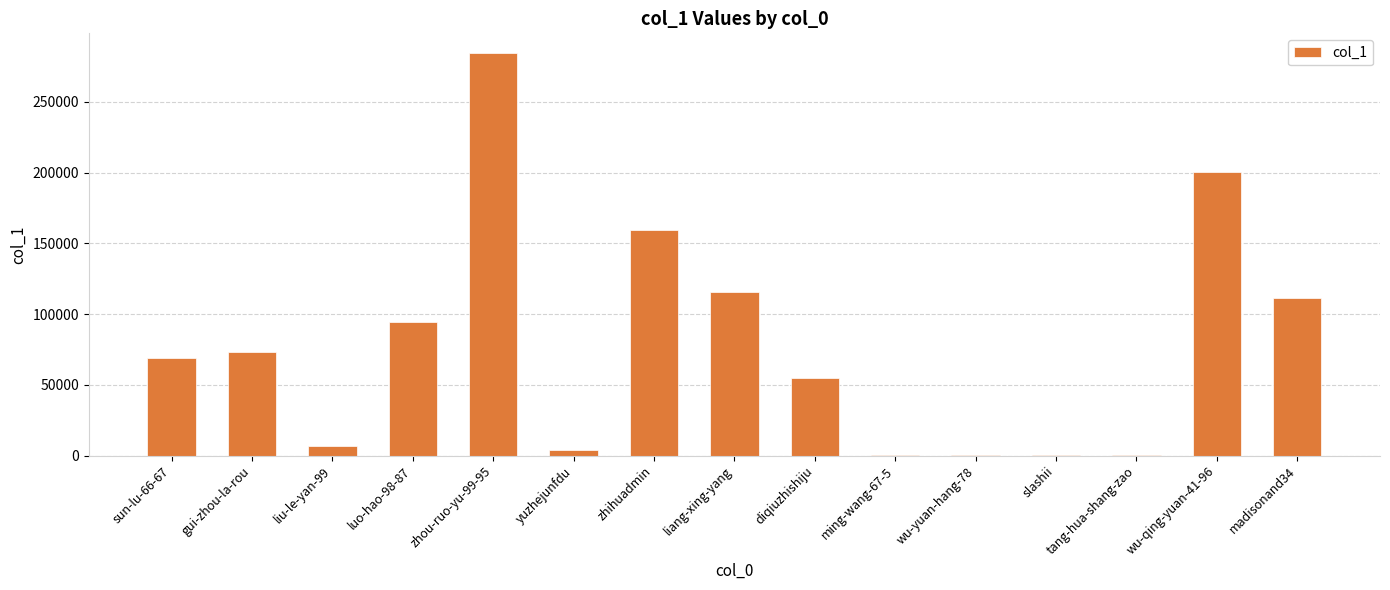

What is the sum of all values?

1173341